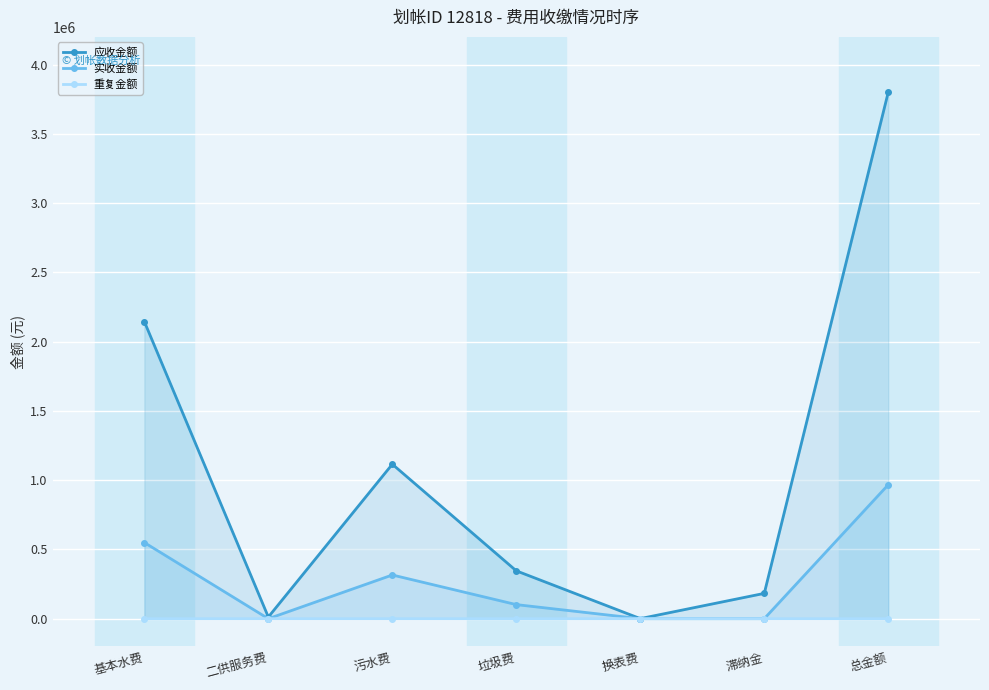

Where is 实收金额 nearest to the value 483531?

基本水费